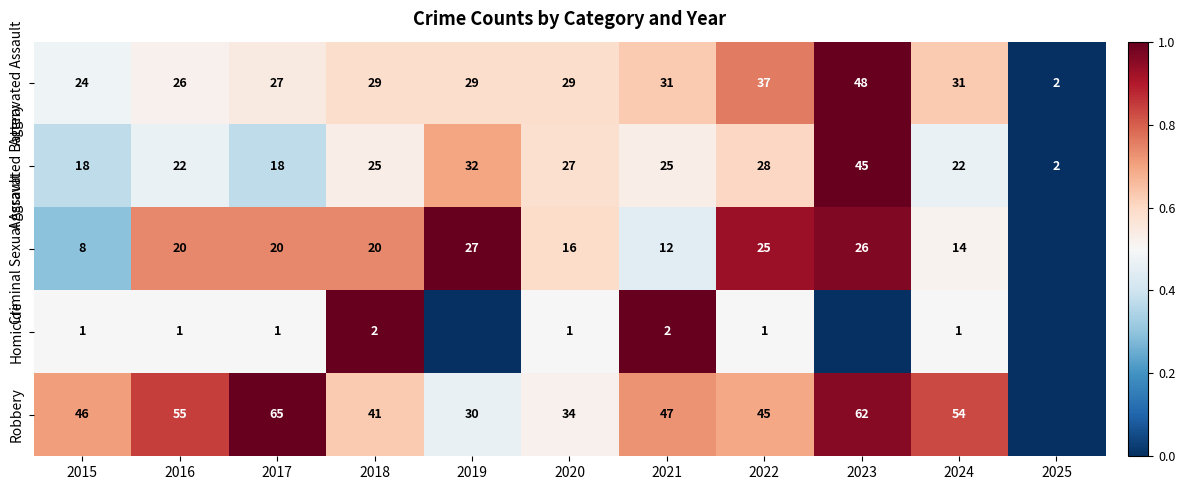

Which category has the highest value in the Aggravated Battery series?

2023